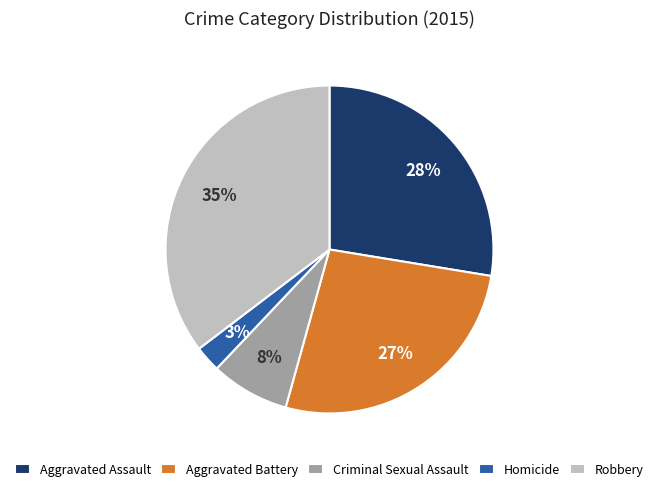

Is there a majority slice in this chart?

No